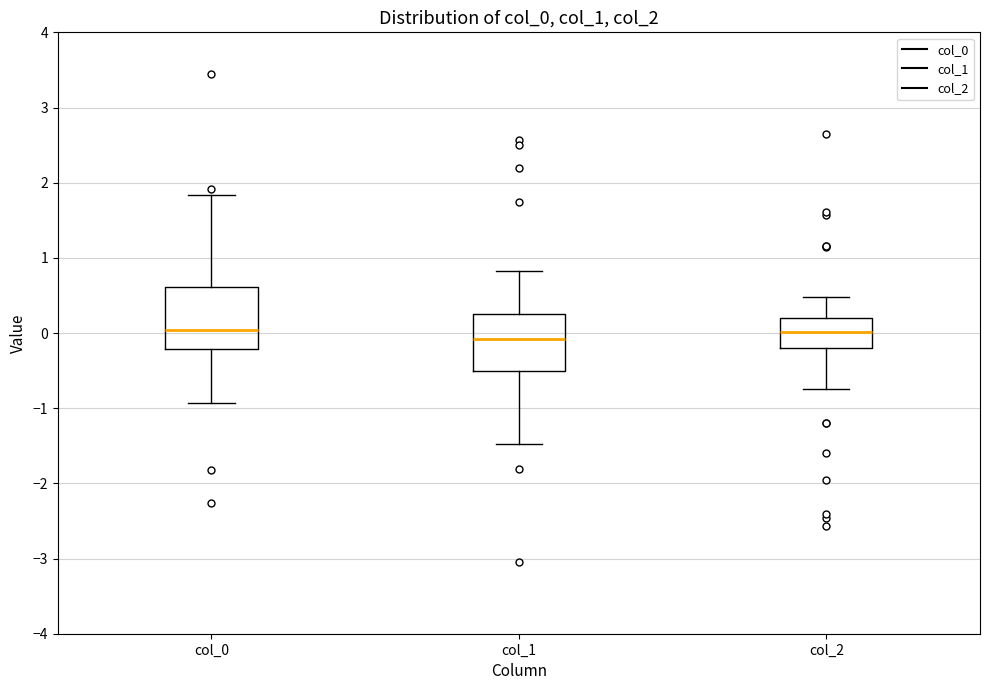

Reading left to right, transcribe this box plot: for each box, give where its median line is, the range the box spans, and where its two whiskers end, as read against the y-axis. The values are not printed on the chart, so give them approximately, as read against the axis.

col_0: median 0.0, box -0.2 to 0.6, whiskers -0.9 to 1.8
col_1: median -0.1, box -0.5 to 0.3, whiskers -1.5 to 0.8
col_2: median 0.0, box -0.2 to 0.2, whiskers -0.7 to 0.5